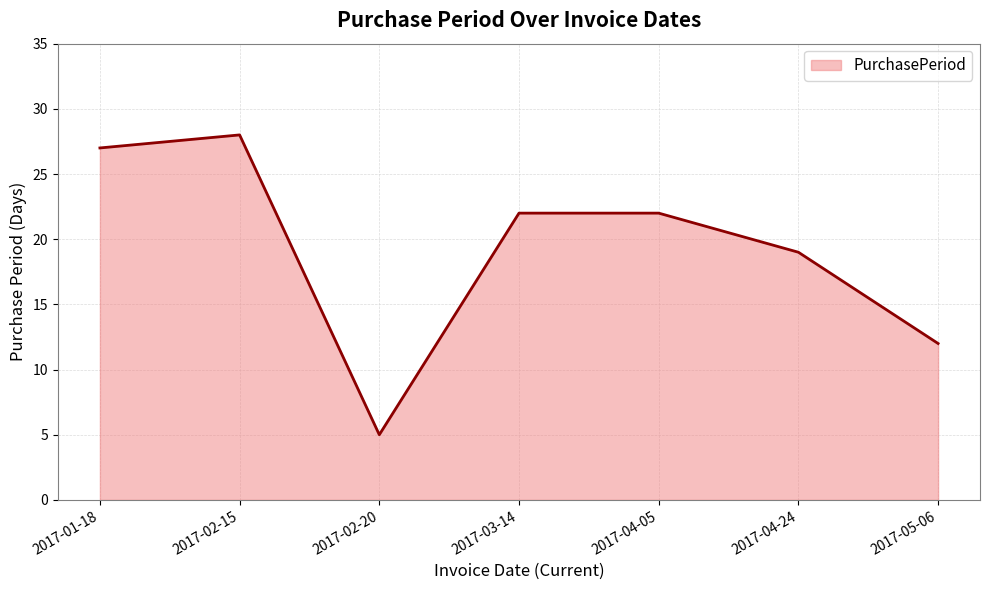

What is the maximum value shown in the chart?

28